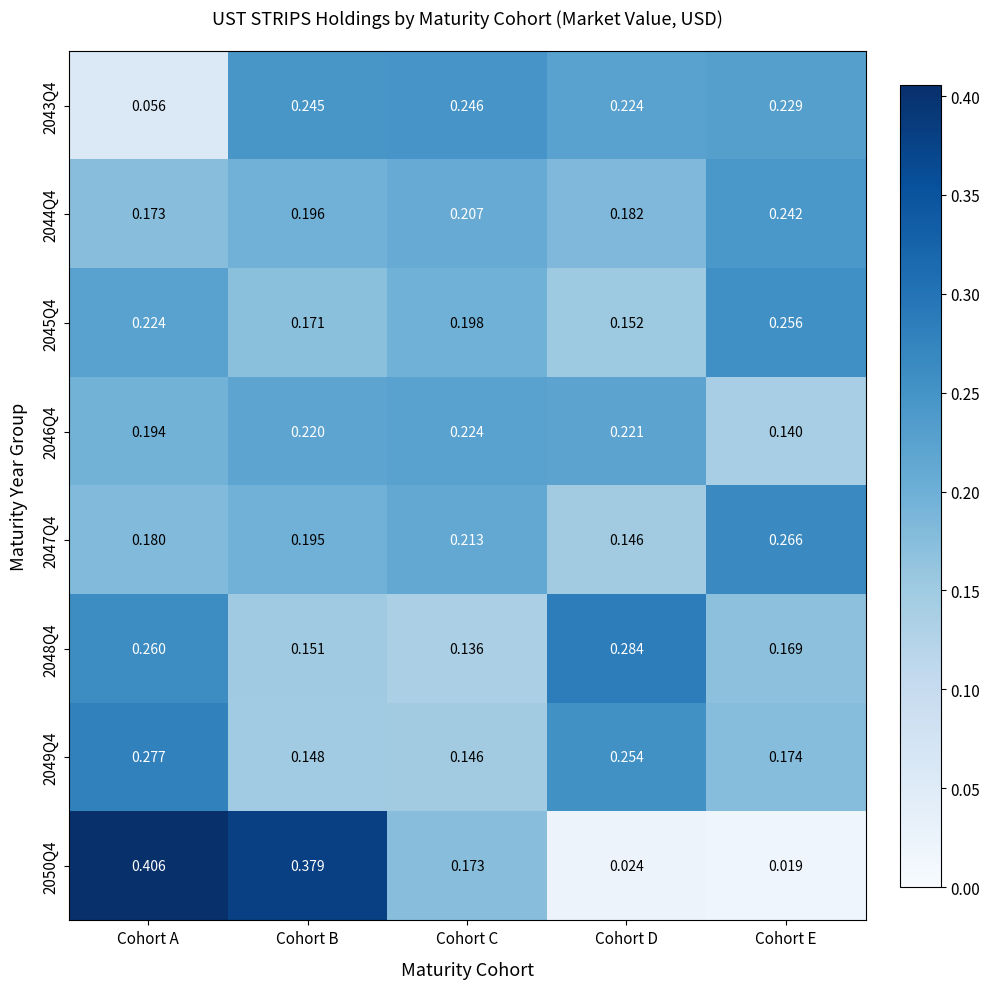

Which series has the widest spread of values?

2050Q4